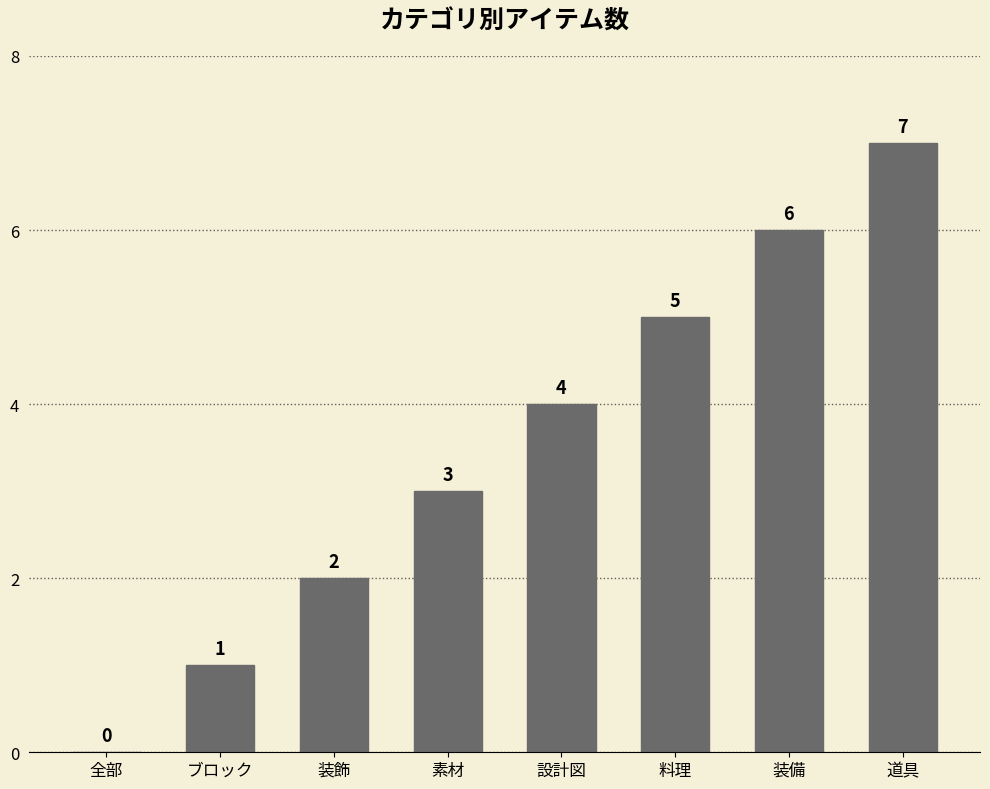

The value at 料理 is 5. True or false?

True